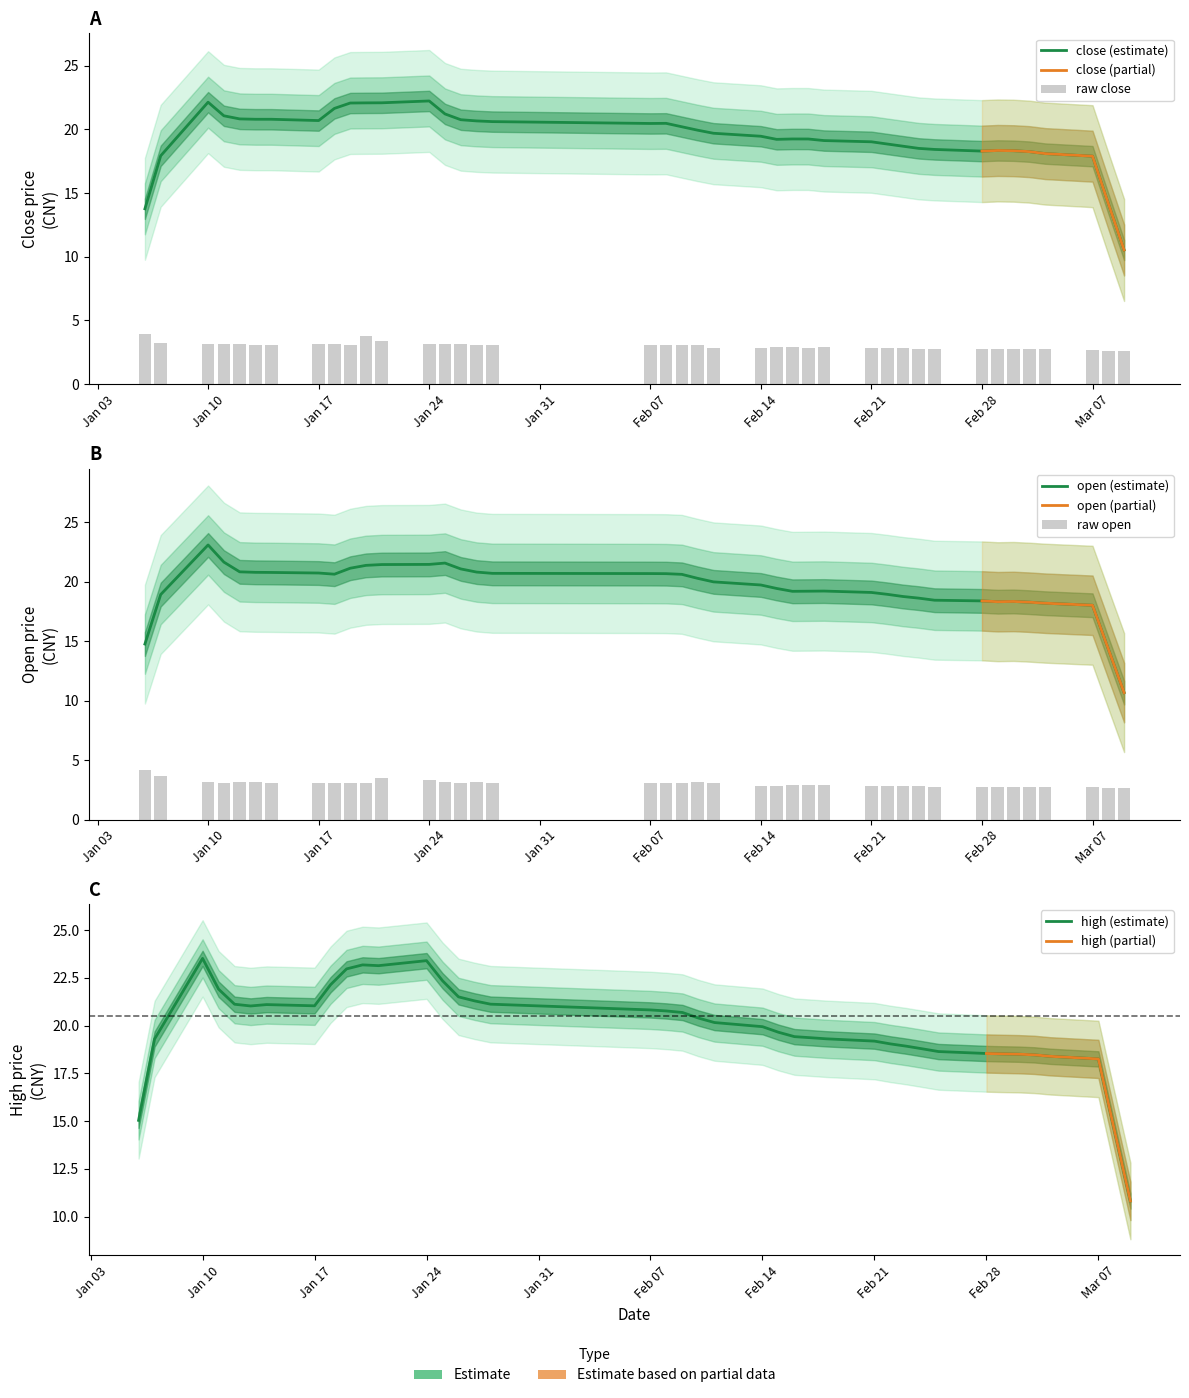

What is the approximate value of open at Feb 28?

2.8